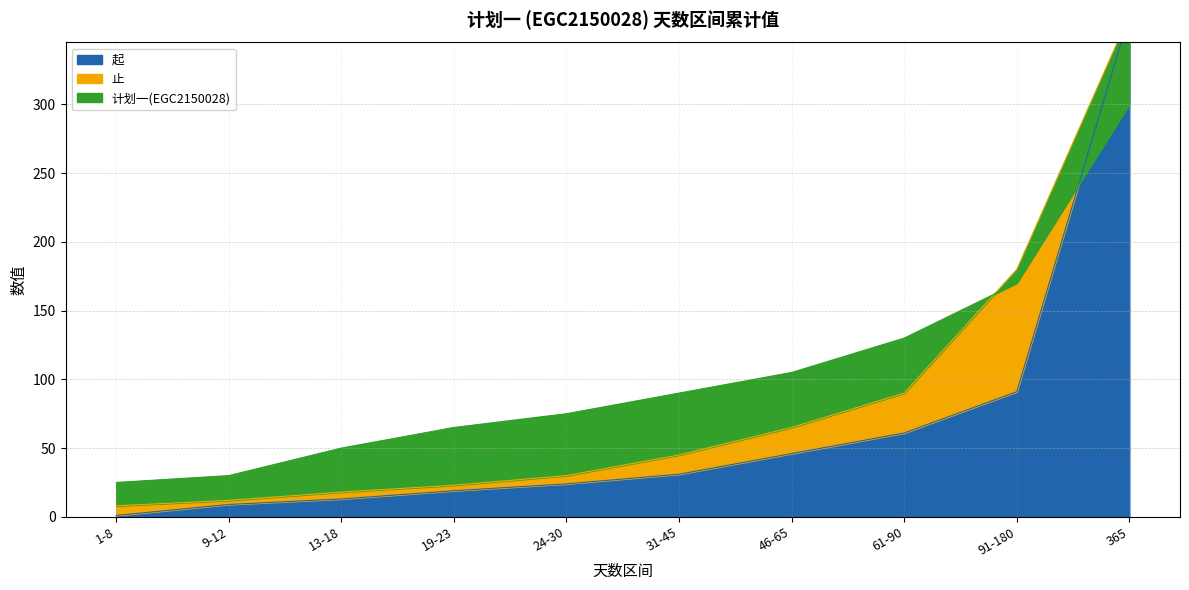

At 19-23, list the series in order from smallest to largest.

起, 止, 计划一(EGC2150028)